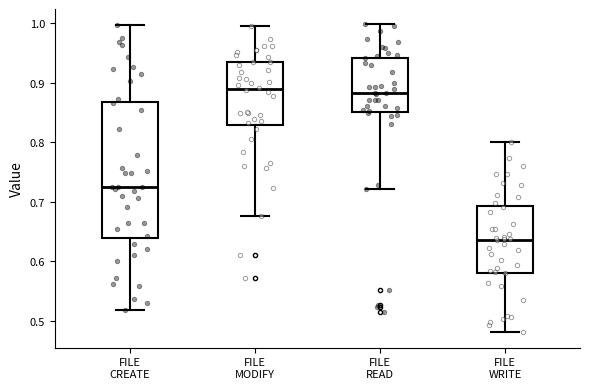

Which box is the tallest, from its lower edge to its upper edge?

FILE CREATE